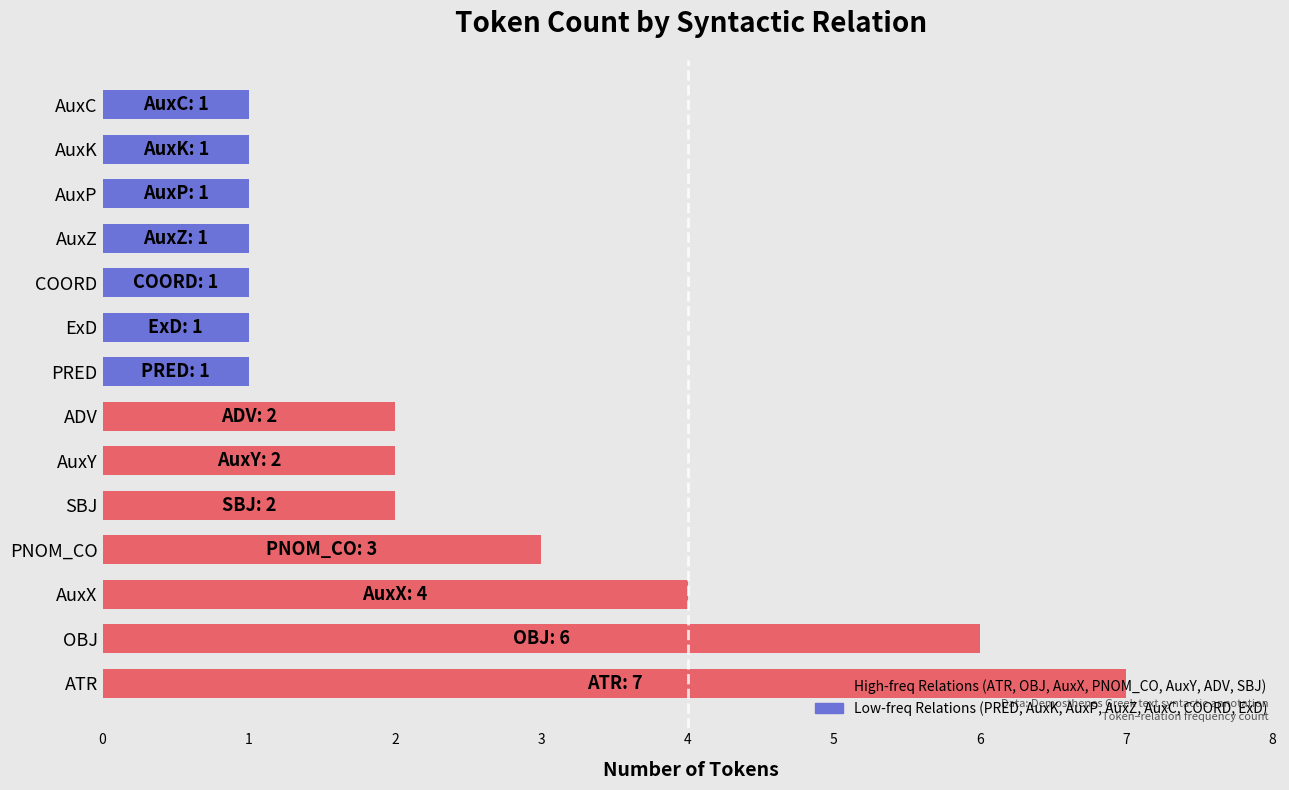

True or false: the data shows 11 at ATR.

False